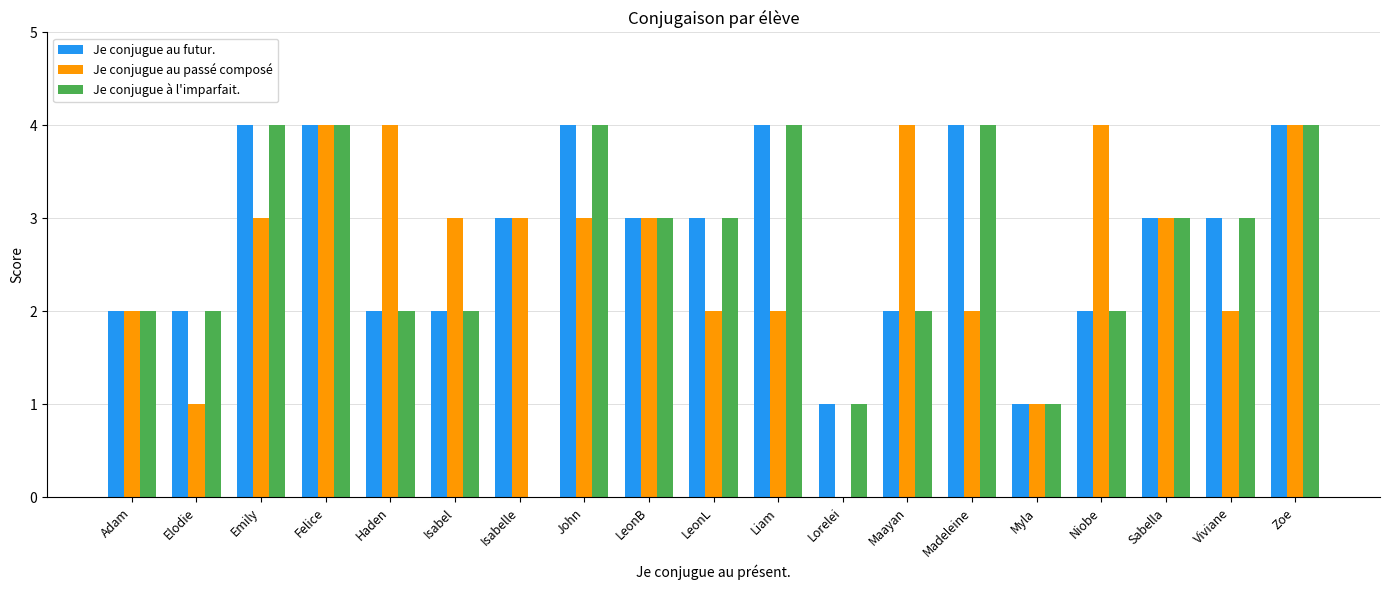

What is the sum of the Je conjugue au passé composé values at Emily and Myla?

4